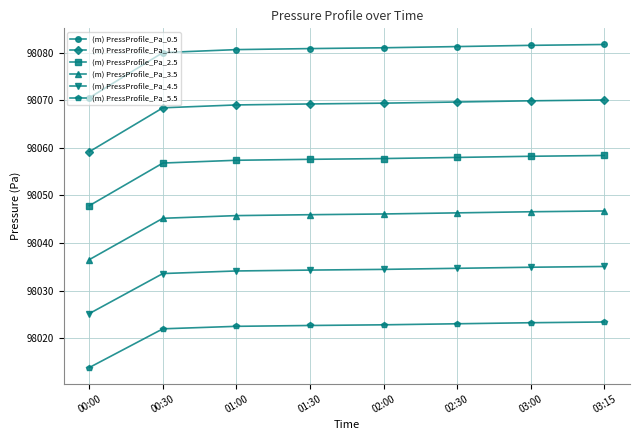

What is the approximate value of (m) PressProfile_Pa_4.5 at 02:30?

98034.7